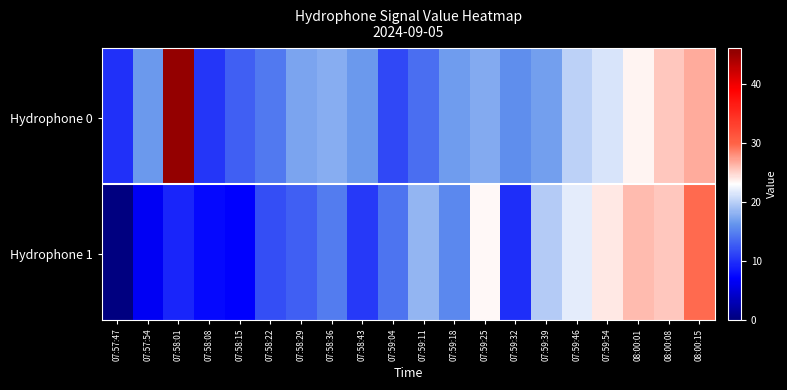

Reading left to right, transcribe all the data shown in this chart.

0: 10.0	16.4	45.4	10.4	12.9	14.4	17.2	17.7	16.4	11.5	13.8	16.6	17.5	15.7	16.8	20.0	21.2	23.5	25.4	26.7
1: 0.0	6.3	9.3	7.4	6.9	11.9	12.8	14.6	10.5	14.1	18.2	15.3	23.3	9.8	19.6	21.9	24.0	26.0	25.4	29.6